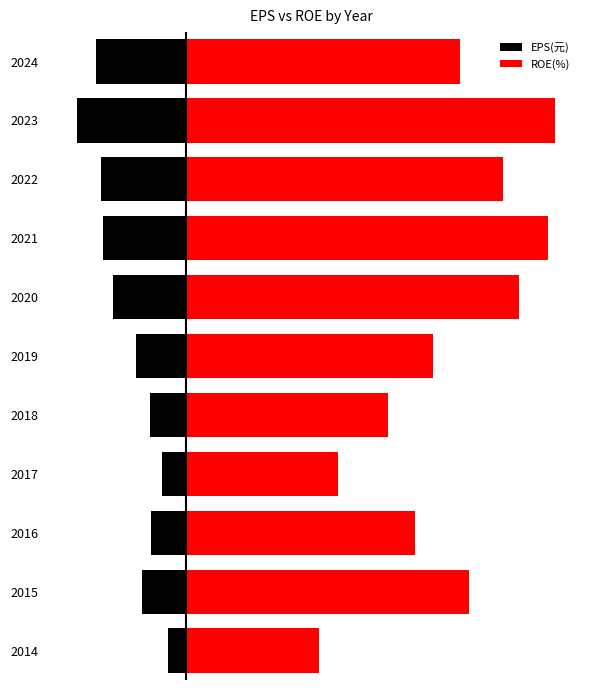

Between 2018 and 2022, which series saw the biggest shift?

ROE(%)